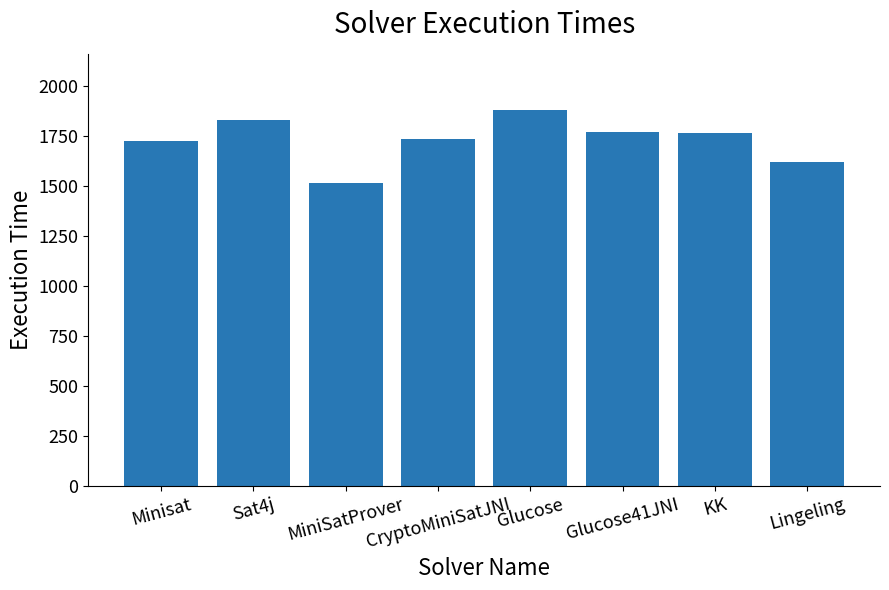

Which category has the lowest value across all series?

MiniSatProver